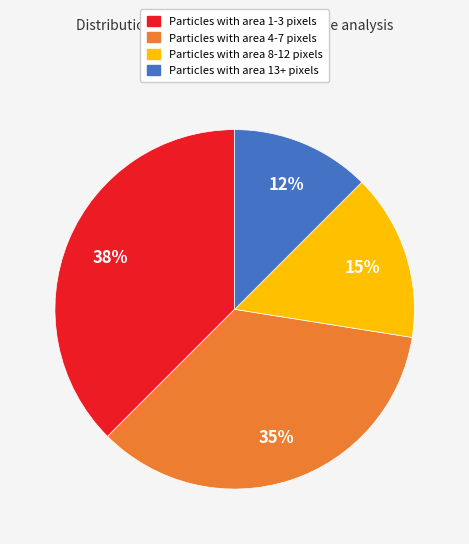

To the nearest percent, what is the average slice percentage?

25%